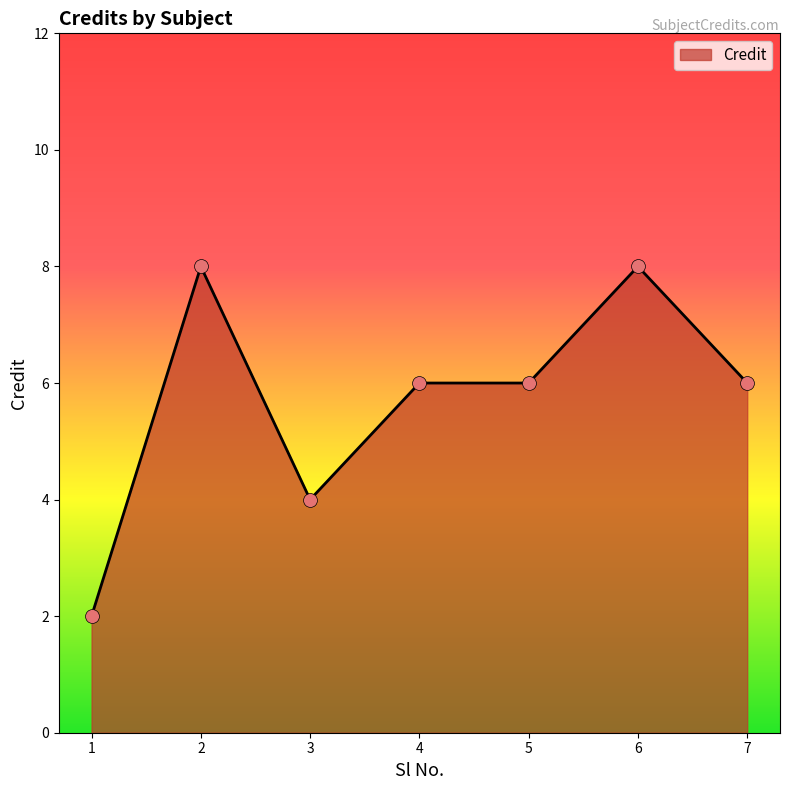

What is the change in value from 3 to 5?

+2